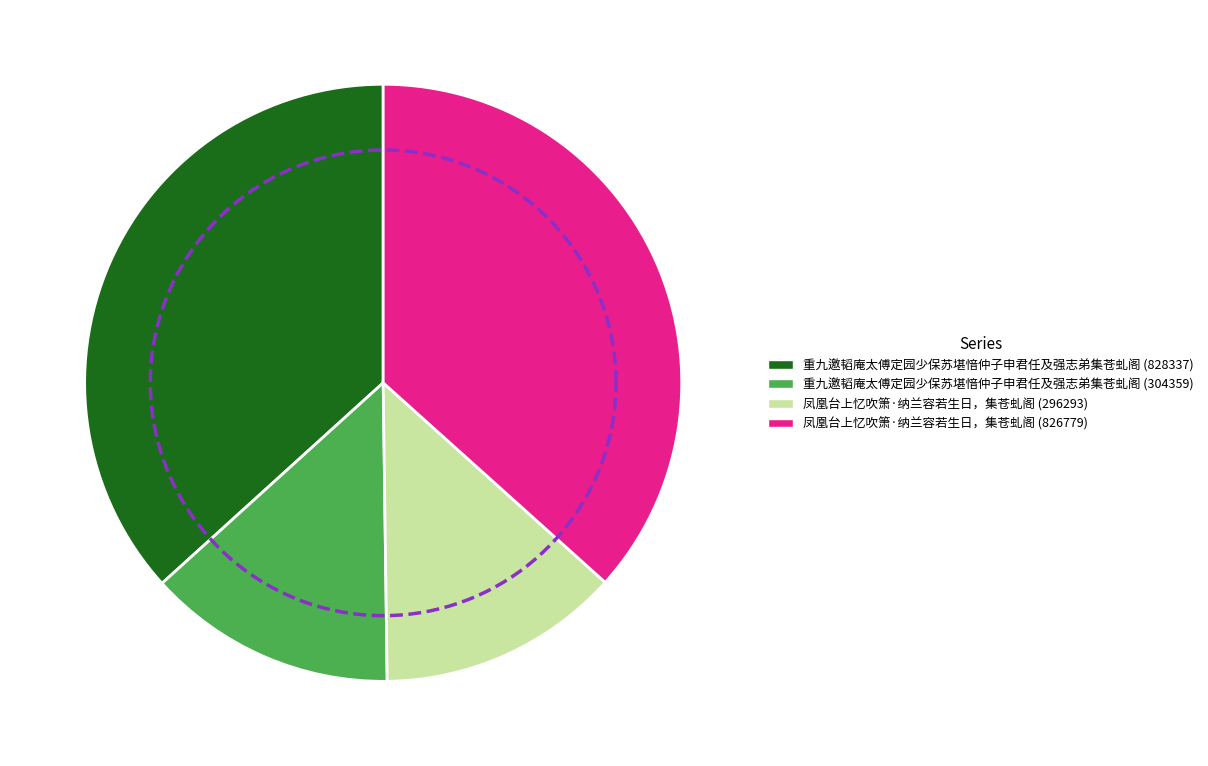

The 凤凰台上忆吹箫·纳兰容若生日，集苍虬阁 (296293) slice represents 13% of the pie. True or false?

True